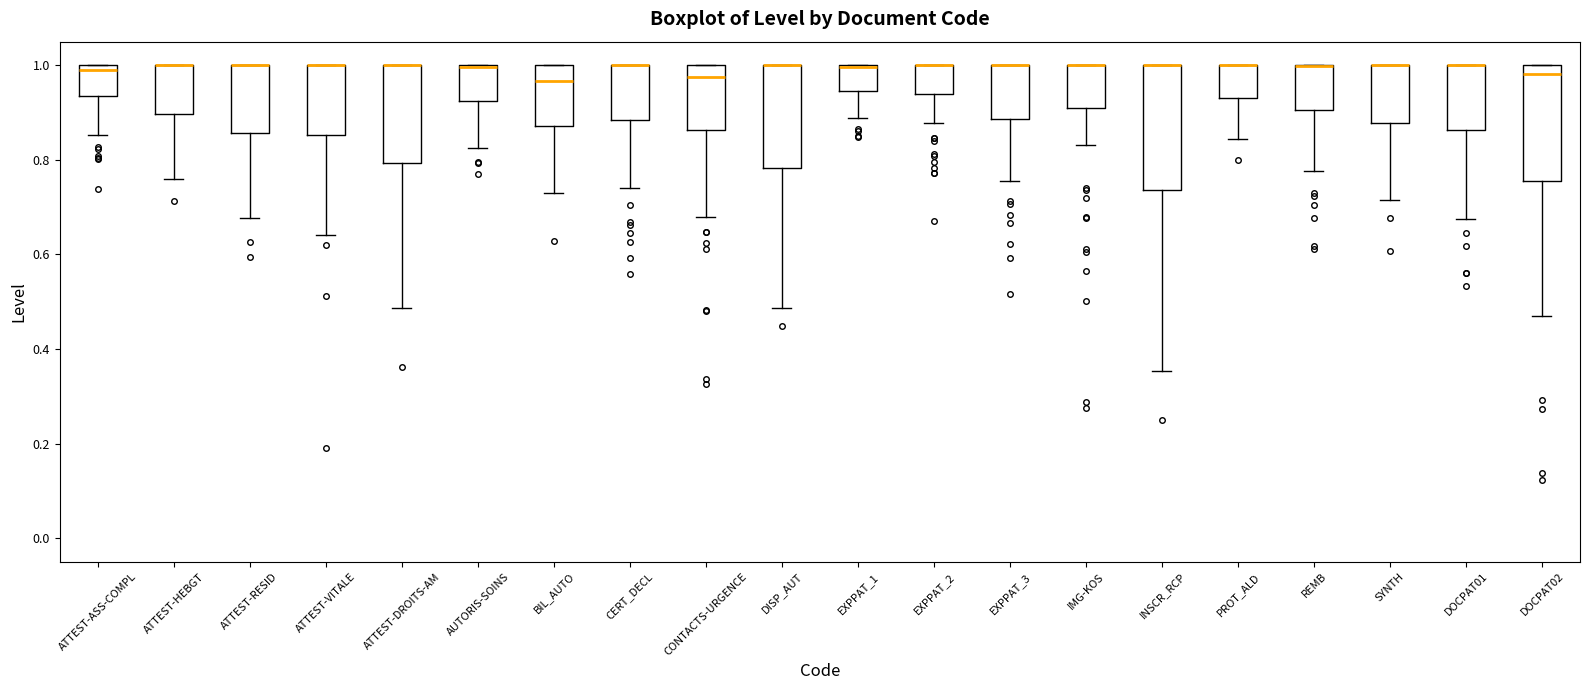

Where is the lower edge of the box for ATTEST-VITALE on the y-axis? The values are not printed on the chart, so give them approximately, as read against the axis.

0.86